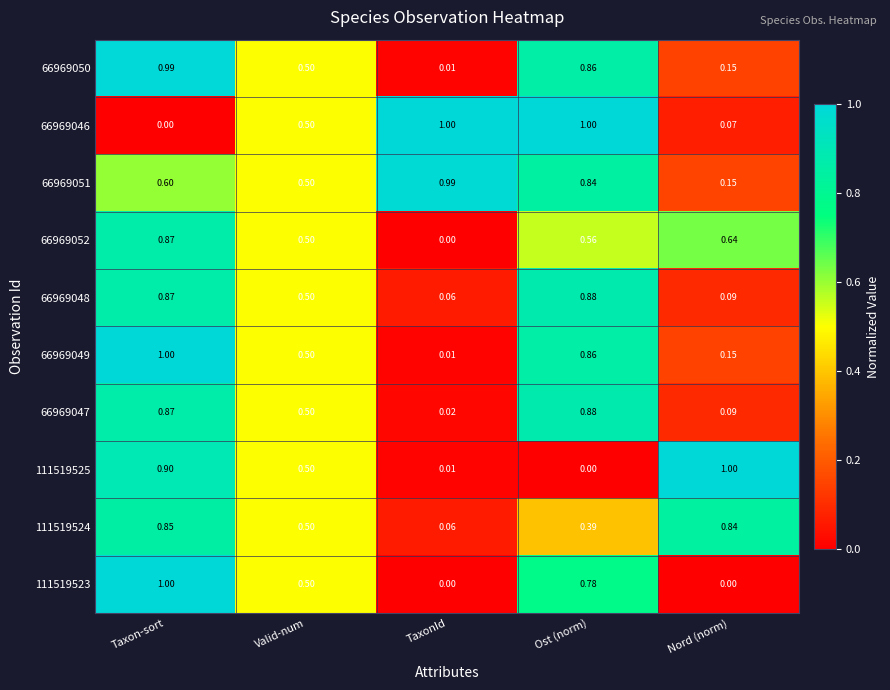

At how many categories does at least one series exceed 0?

5